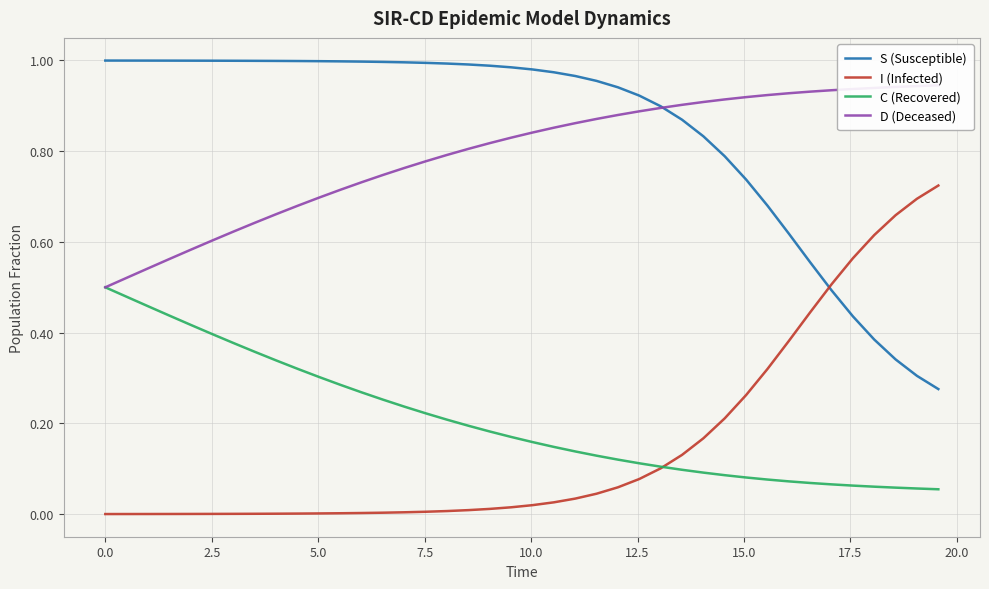

What is the value of the D (Deceased) point at the 37th from the left?

0.9